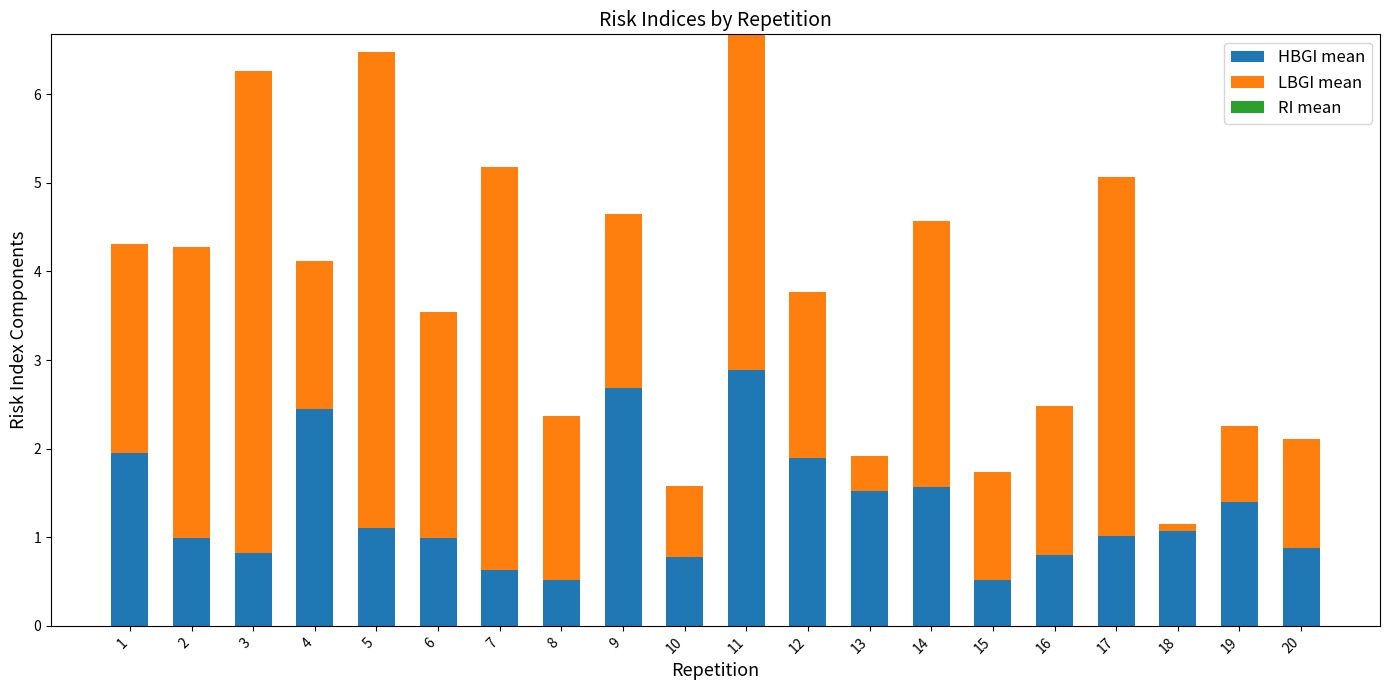

List the labels in order of LBGI mean value, largest first.

3, 5, 7, 17, 11, 2, 14, 6, 1, 9, 12, 8, 16, 4, 20, 15, 19, 10, 13, 18